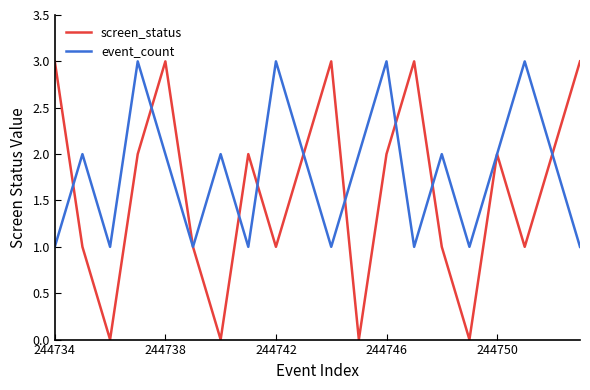

Rank the series by their average value, from highest to lowest.

event_count, screen_status